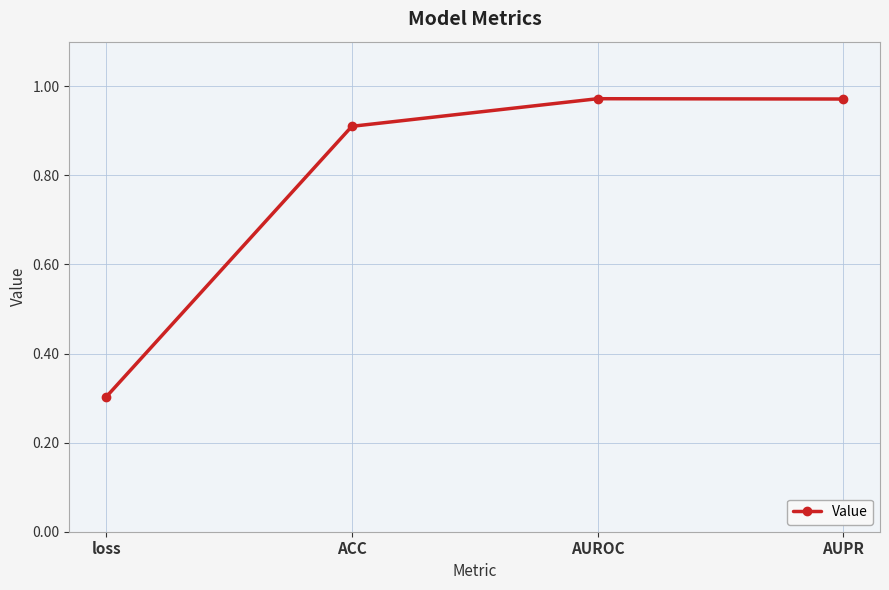

What is the label of the 4th point from the left?

AUPR